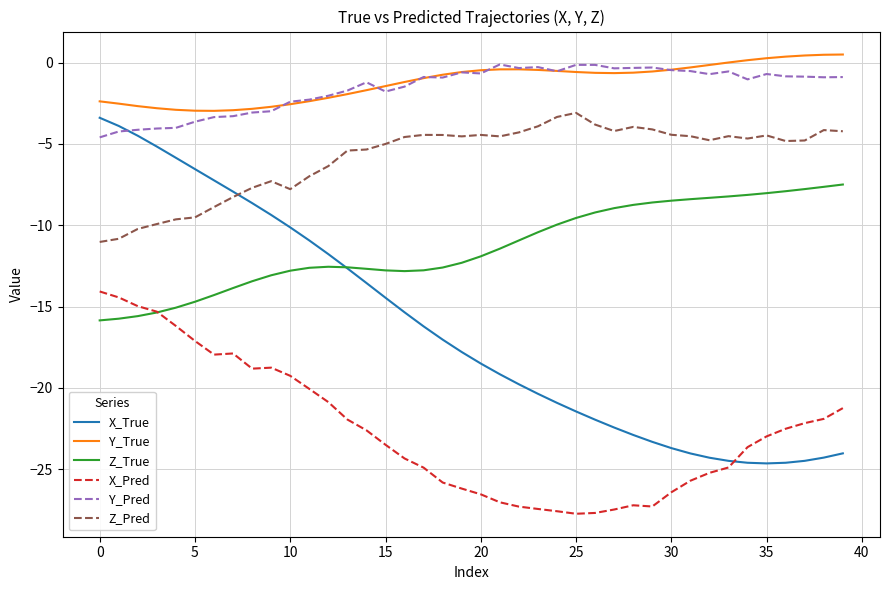

How many times do X_True and Z_Pred cross each other?

1